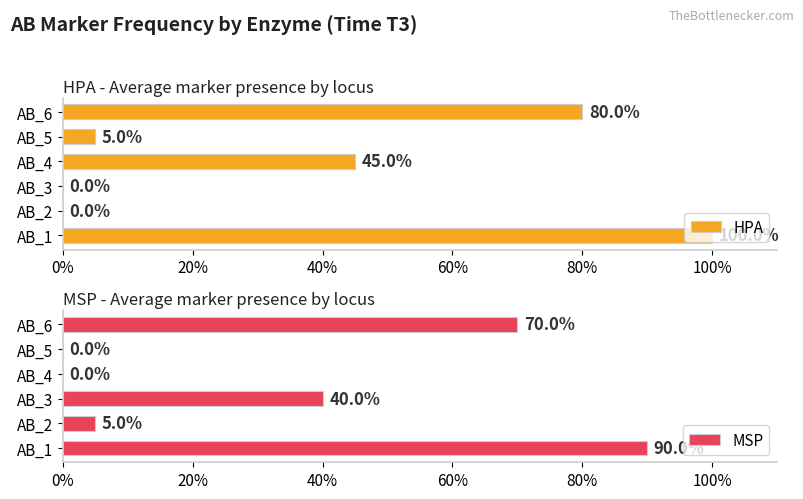

Is it true that MSP equals 0.0 at AB_4?

True